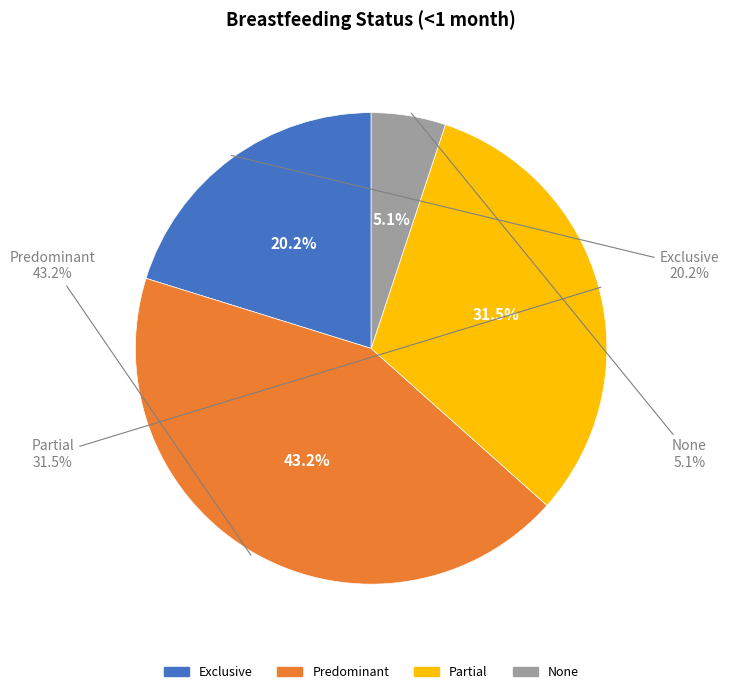

The None slice represents 10% of the pie. True or false?

False